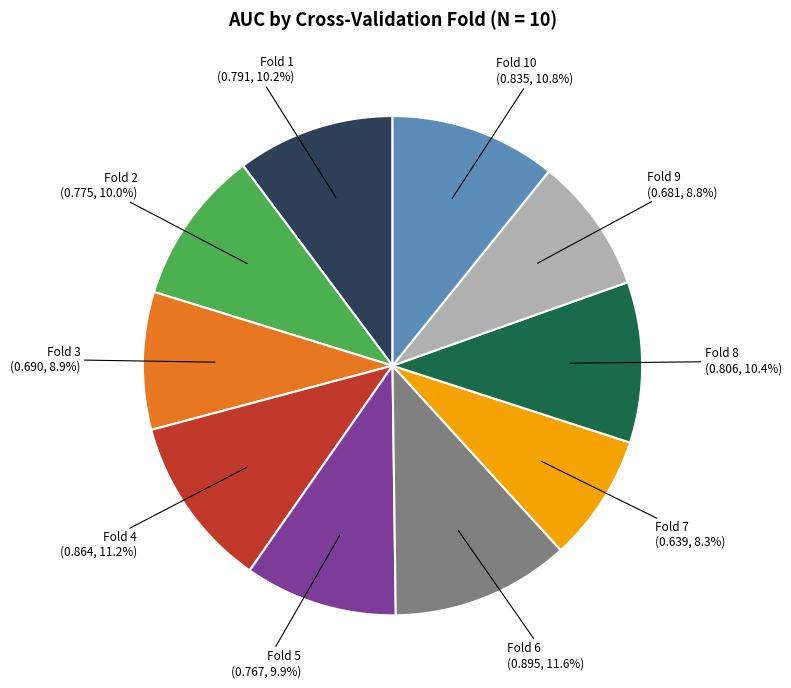

Between Fold 3 and Fold 4, which is larger?

Fold 4